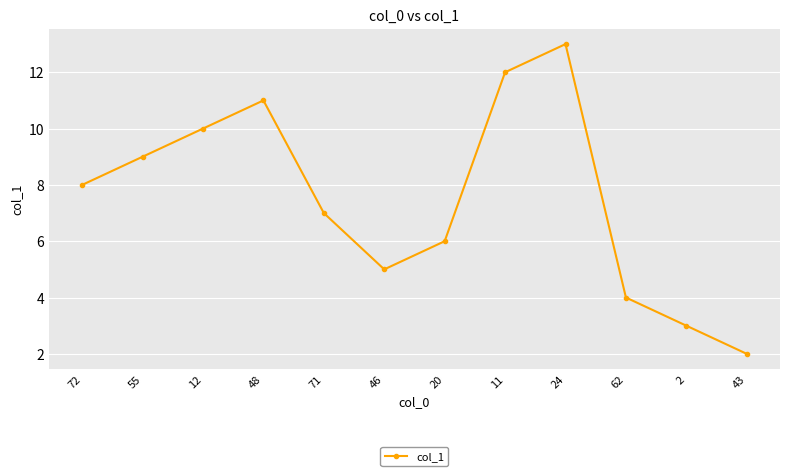

What is the smallest value displayed?

2.0